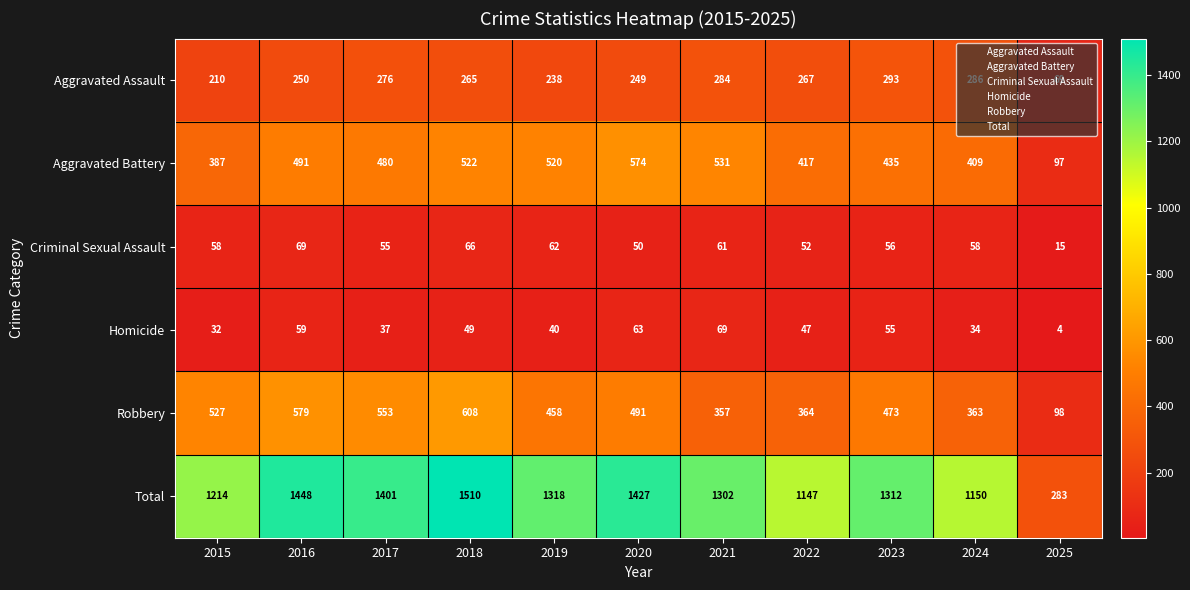

How many distinct data groups are displayed?

6